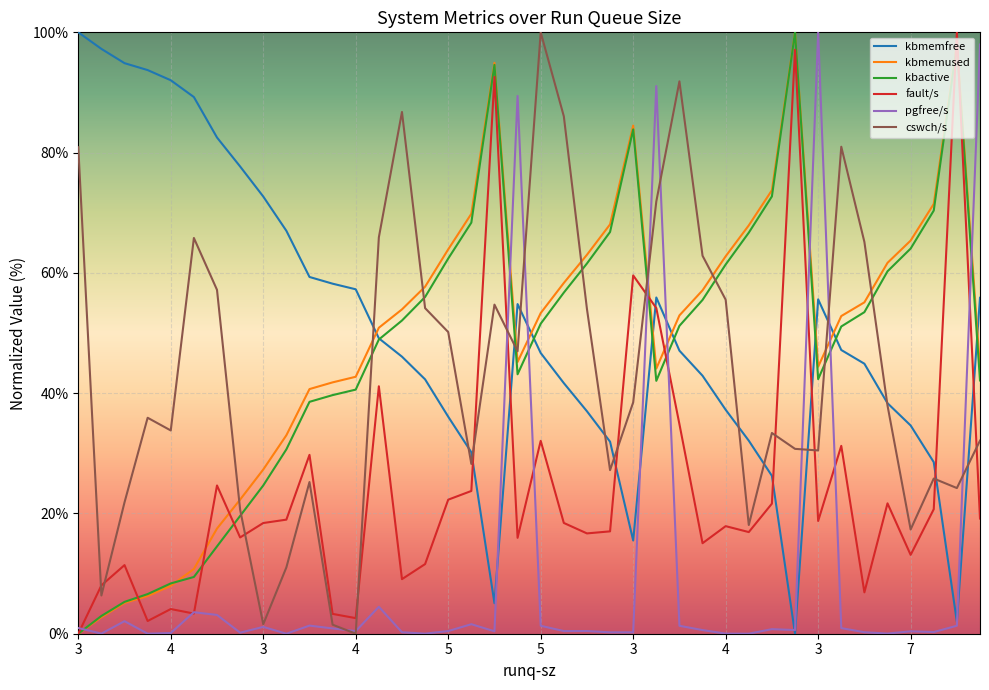

How many times do cswch/s and kbactive cross each other?

9